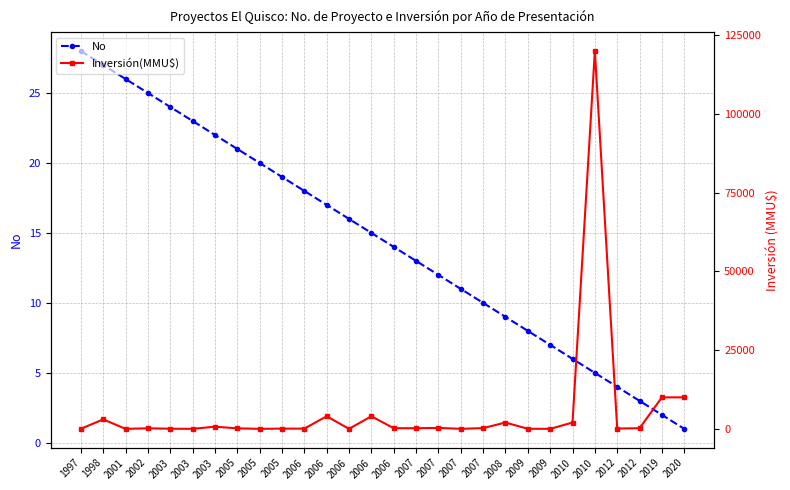

Reading left to right, what are all the values shown in this chart?

No: 1997=28	1998=27	2001=26	2002=25	2003=24	2003=23	2003=22	2005=21	2005=20	2005=19	2006=18	2006=17	2006=16	2006=15	2006=14	2007=13	2007=12	2007=11	2007=10	2008=9	2009=8	2009=7	2010=6	2010=5	2012=4	2012=3	2019=2	2020=1
Inversión(MMU$): 1997=20	1998=3000	2001=0	2002=173	2003=45	2003=0	2003=688	2005=160	2005=0	2005=72	2006=72	2006=4000	2006=0	2006=4000	2006=200	2007=200	2007=300	2007=10	2007=234	2008=2000	2009=22	2009=1	2010=2000	2010=120000	2012=100	2012=200	2019=10000	2020=10000